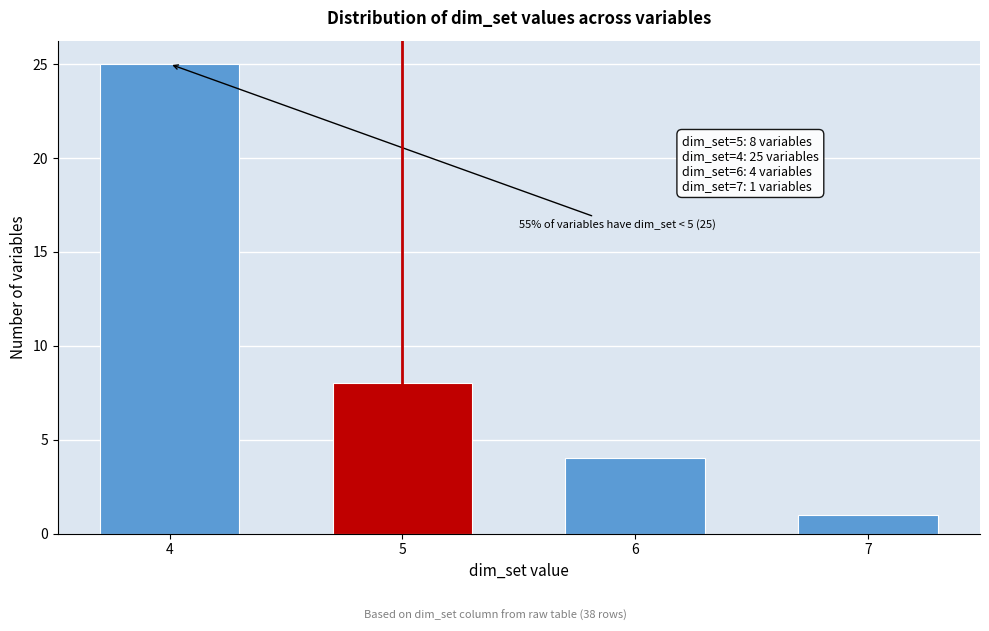

Reading left to right, what are all the values shown in this chart?

25	8	4	1